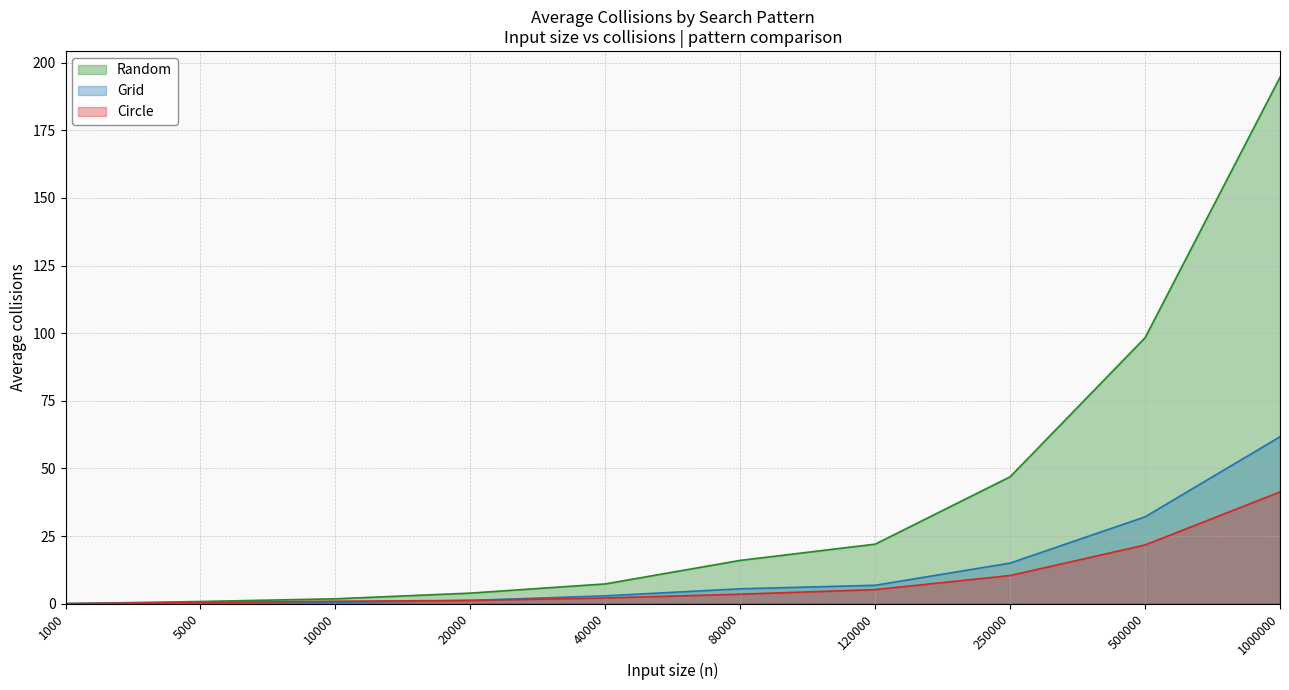

What is the average value of the Grid series?

12.6